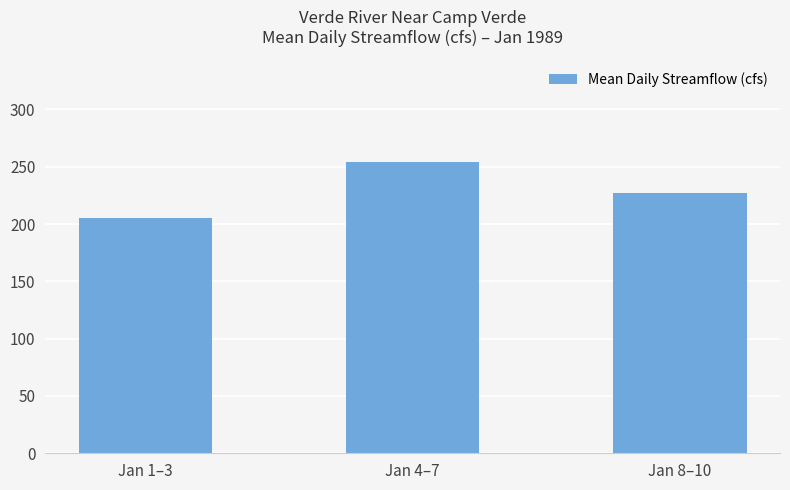

Reading right to left, what are all the values shown in this chart?

Jan 8–10=227.3	Jan 4–7=254.5	Jan 1–3=205.7